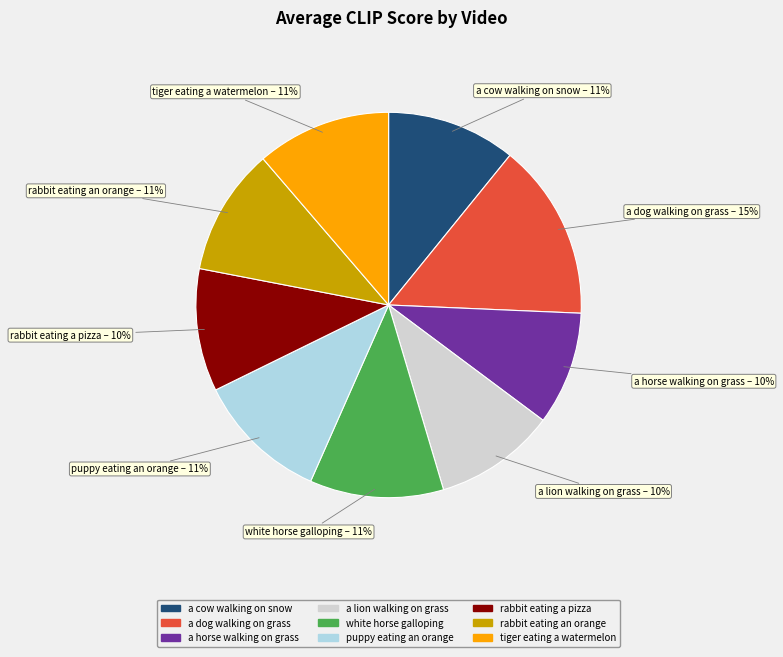

Is there any slice that represents more than half of the pie?

No